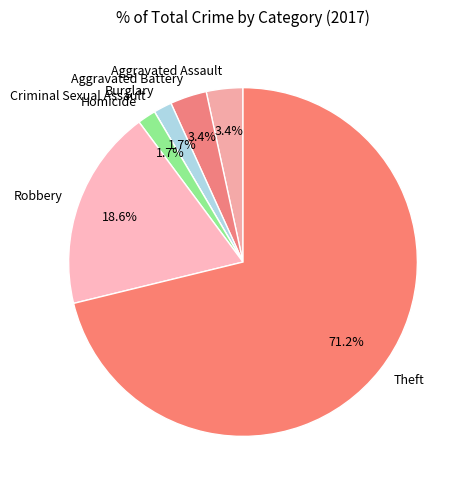

What percentage is the Burglary slice, to the nearest percent?

2%